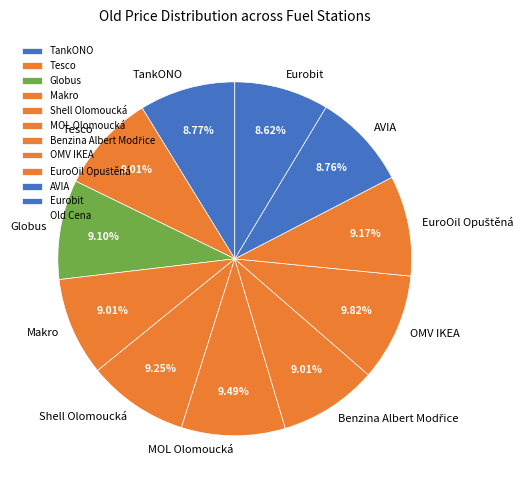

What percentage is the TankONO slice, to the nearest percent?

9%